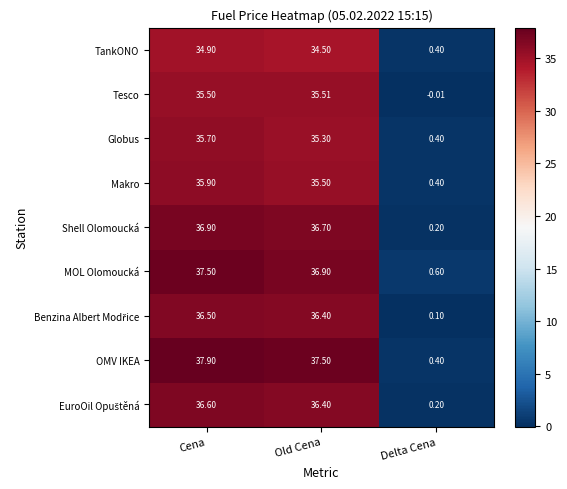

Which series has the largest total across all categories?

OMV IKEA